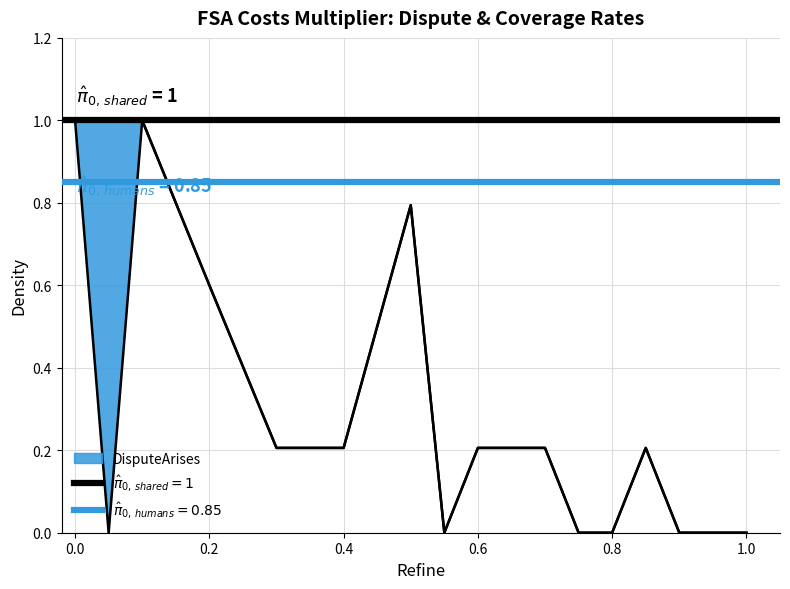

How many intersections are there between DisputeArises and All?

1